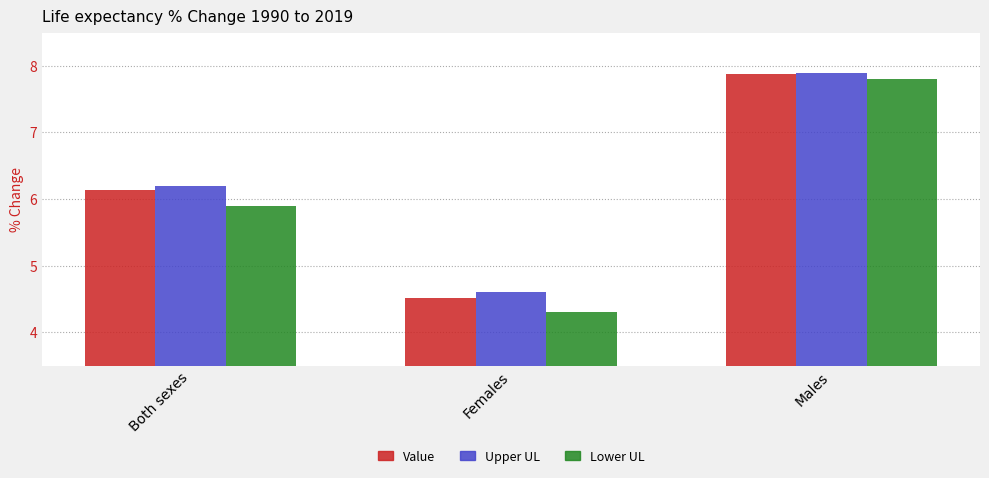

At which label does Value first exceed 6?

Both sexes